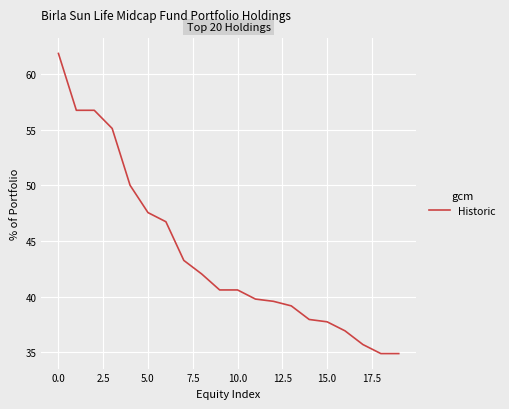

What is the maximum value shown in the chart?

61.8